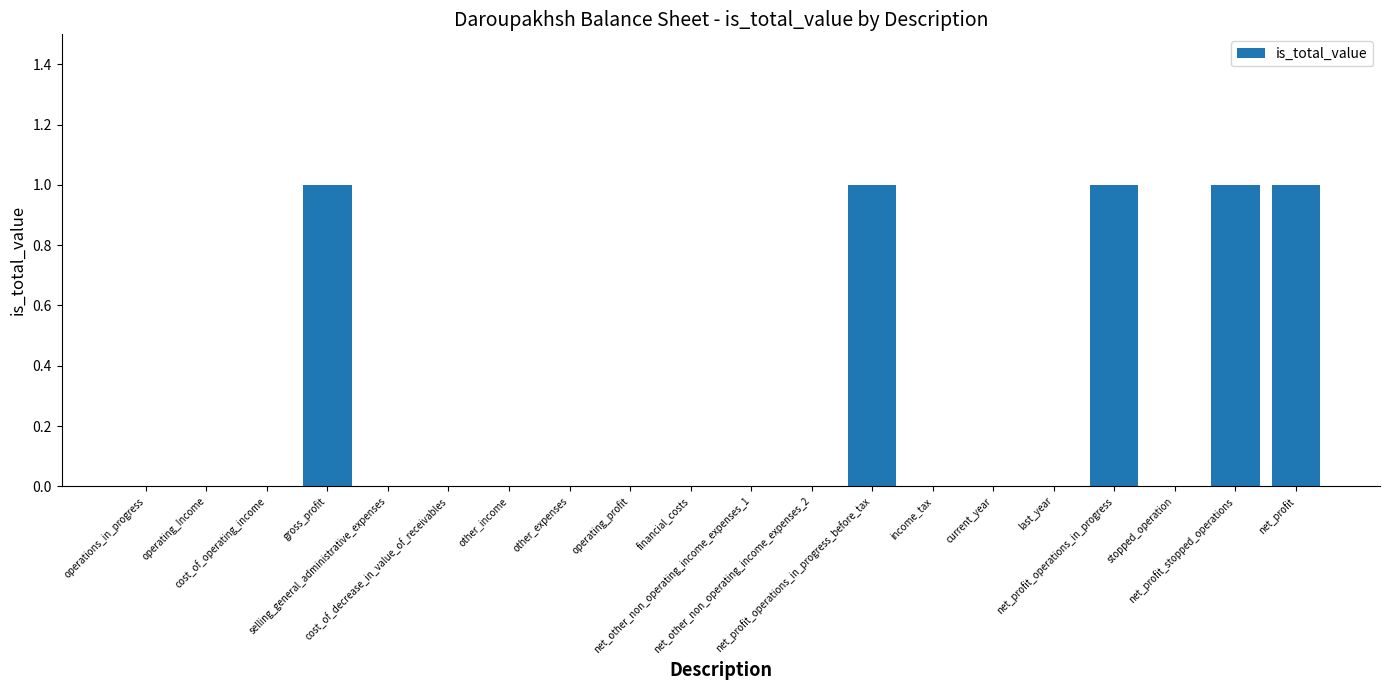

What is the change in value from gross_profit to other_income?

-1